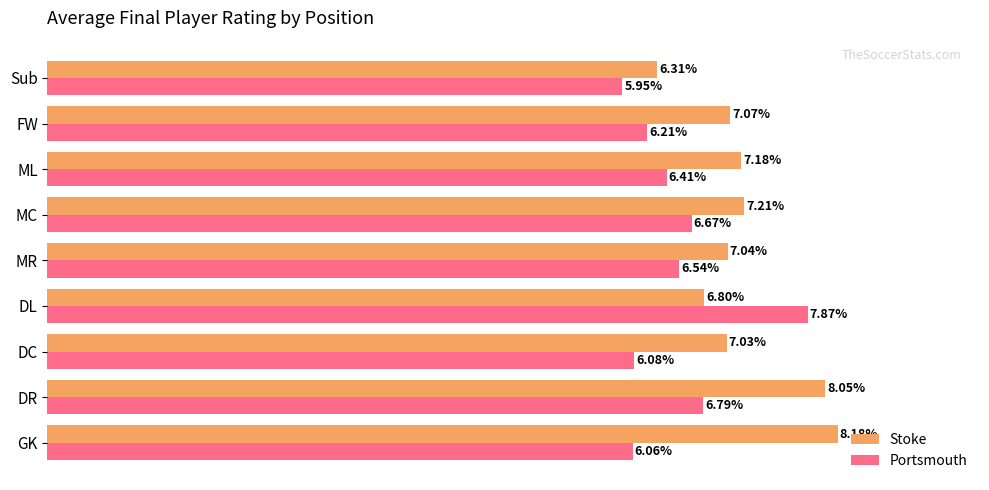

Which category has the lowest value in the Stoke series?

Sub